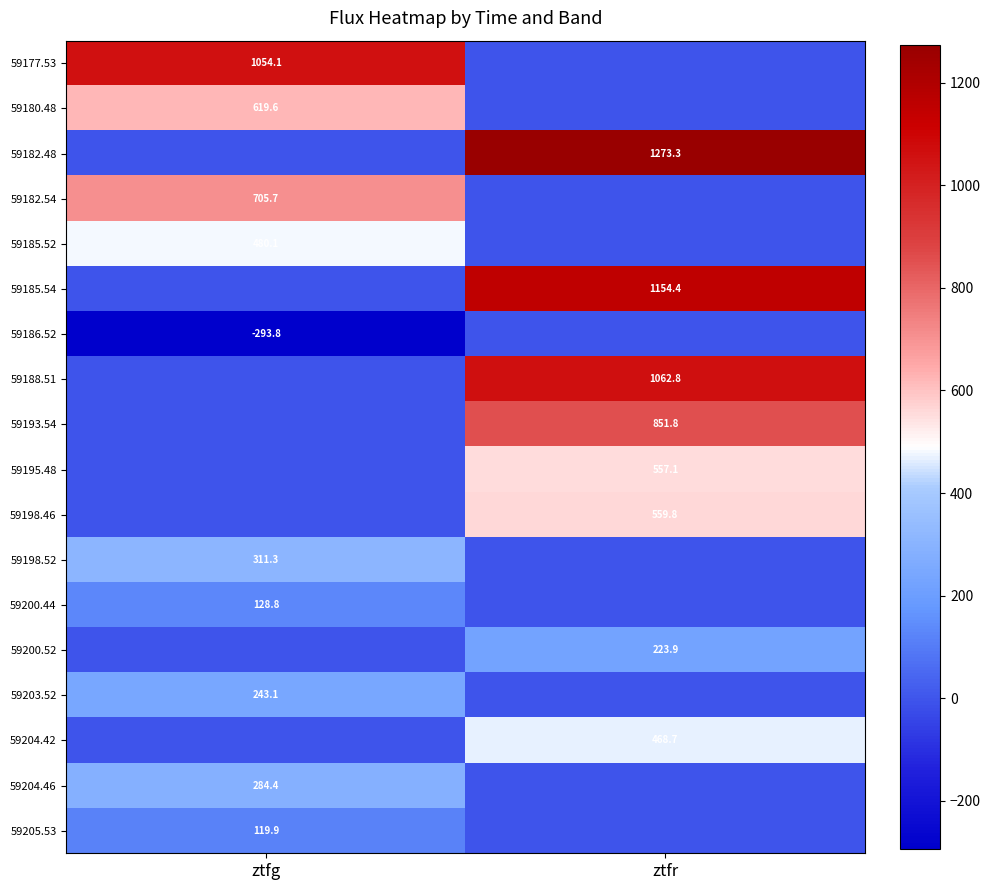

The 59200.44 series shows 44.9 at ztfg. True or false?

False